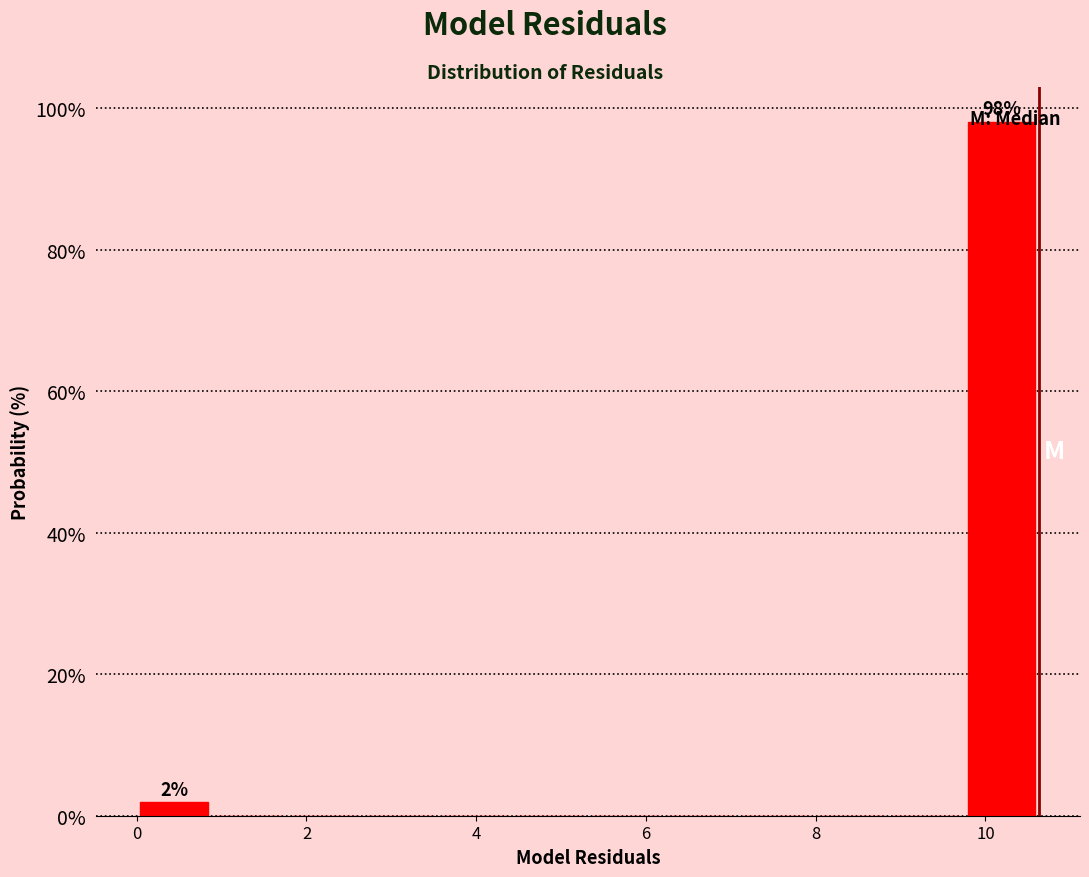

Over which range of the x-axis is the bar tallest?

9.8 to 10.6